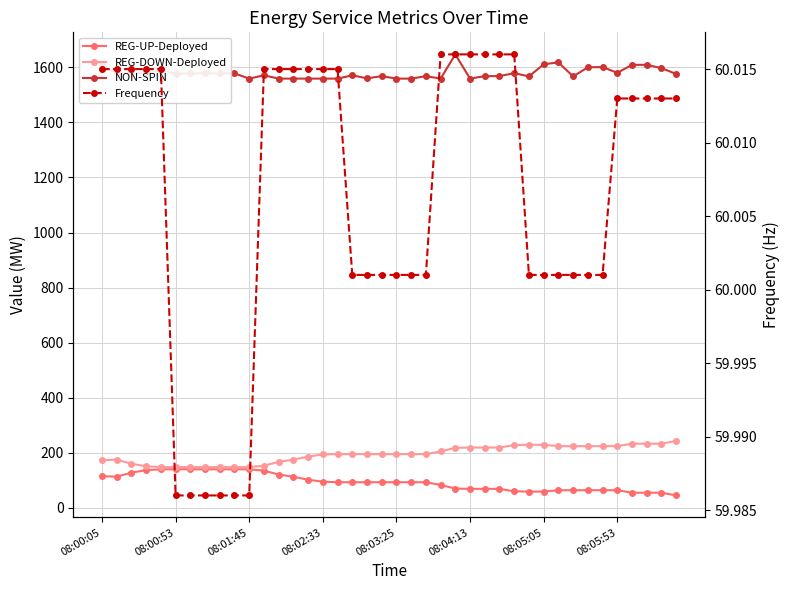

What are all the series names shown in the legend?

REG-UP-Deployed, REG-DOWN-Deployed, NON-SPIN, Frequency